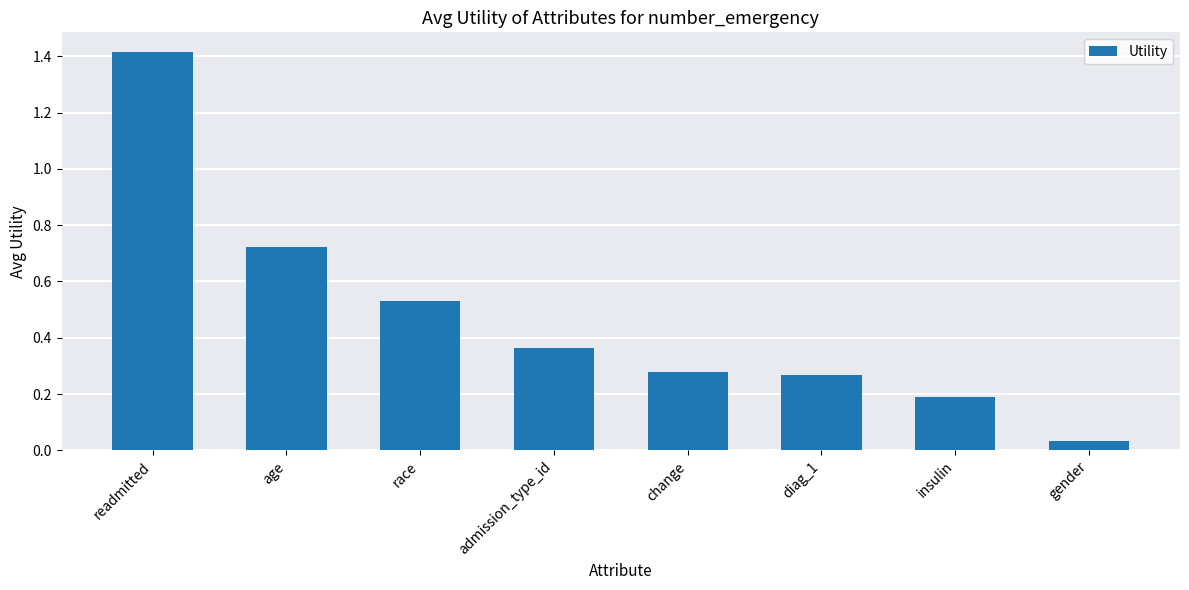

Which label corresponds to the smallest value in the chart?

gender